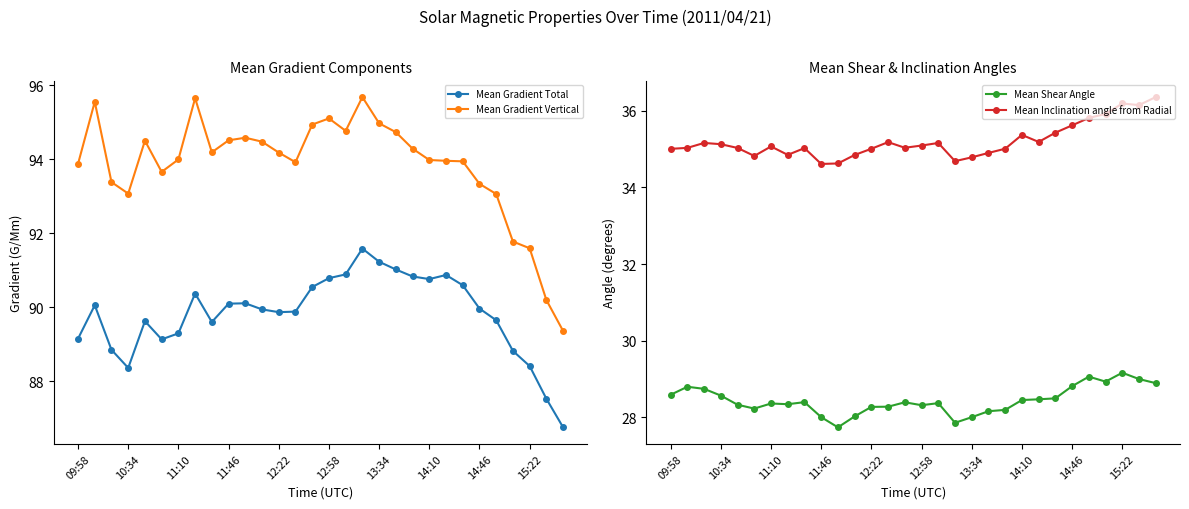

What is the minimum value for Mean Shear Angle?

27.7